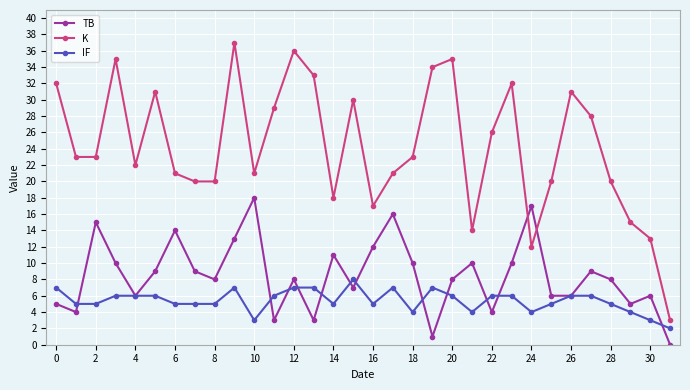

What is the lowest value of the K series?

3